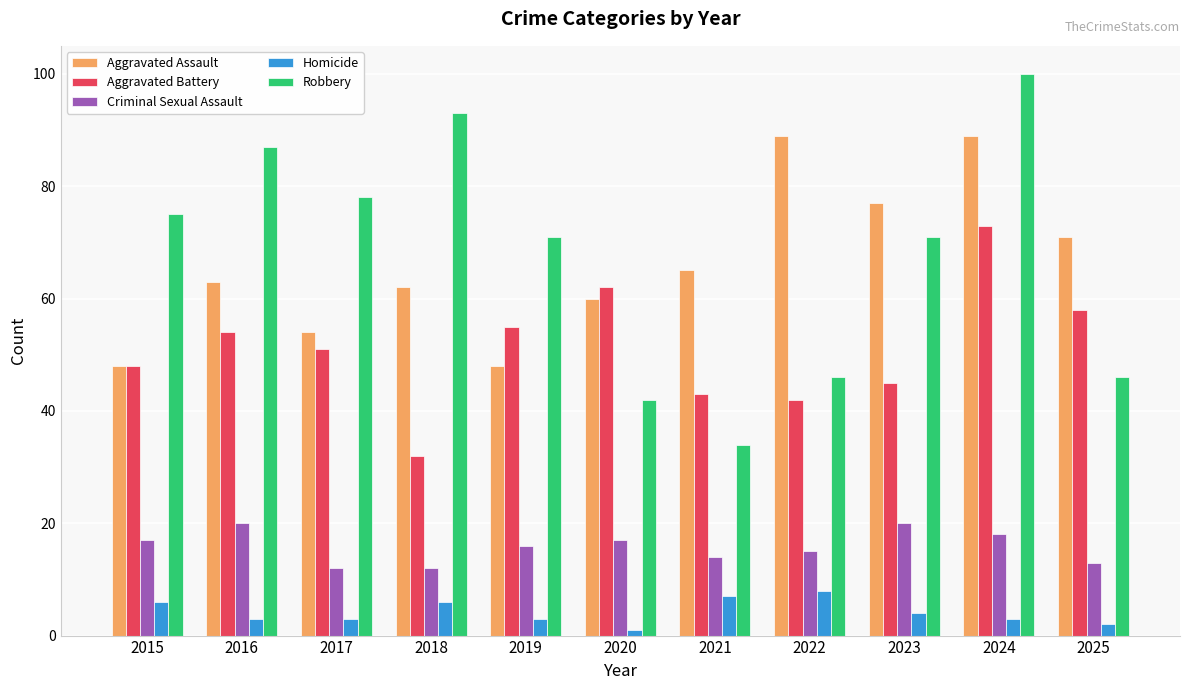

At which category is the sum across all series the highest?

2024